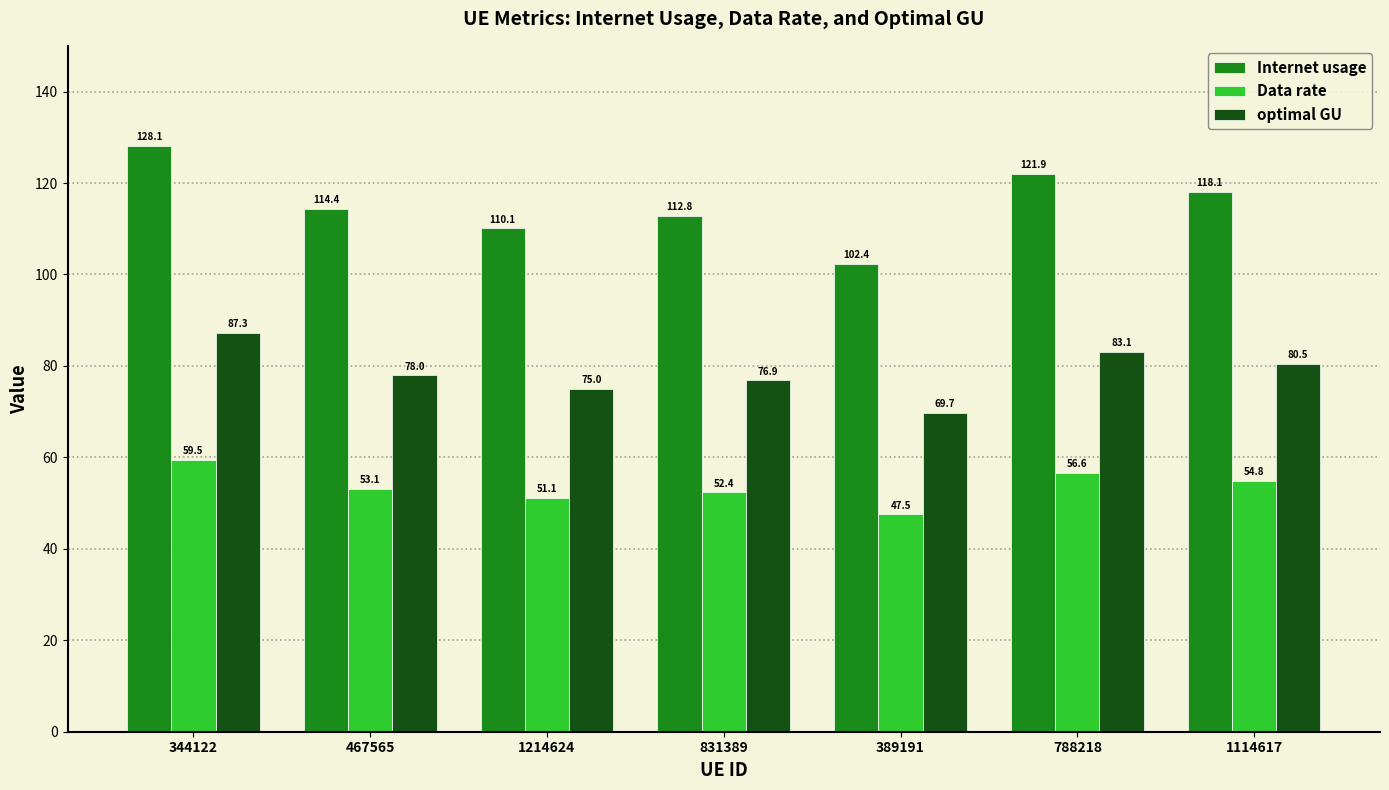

Which category has the lowest value in the Data rate series?

389191